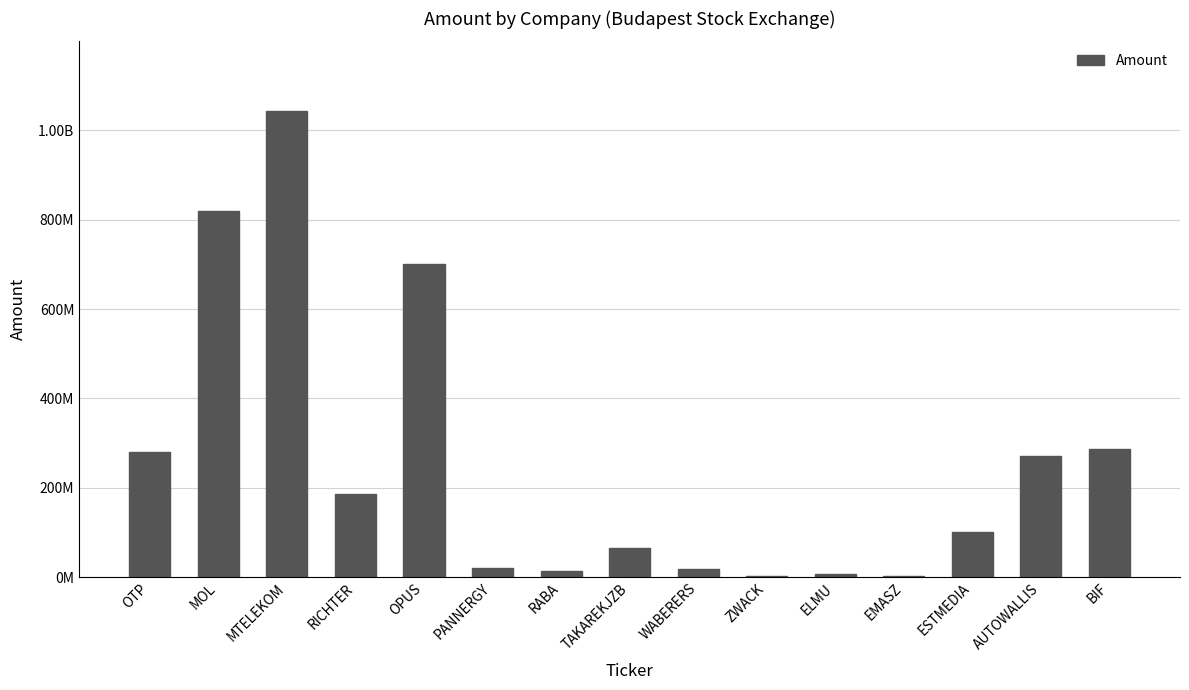

What is the value of the 2nd bar from the left?

819424824